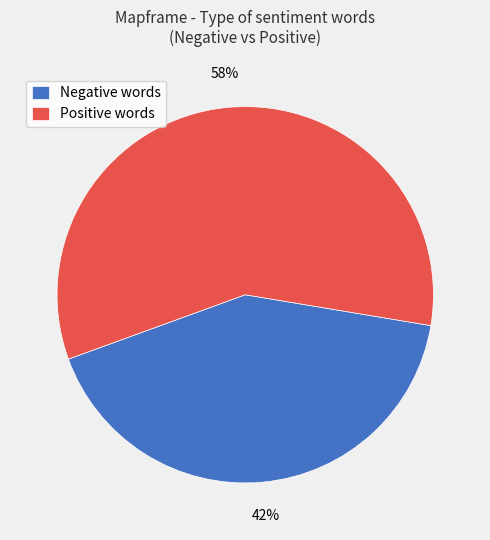

To the nearest percent, what is the combined percentage of Negative words and Positive words?

100%